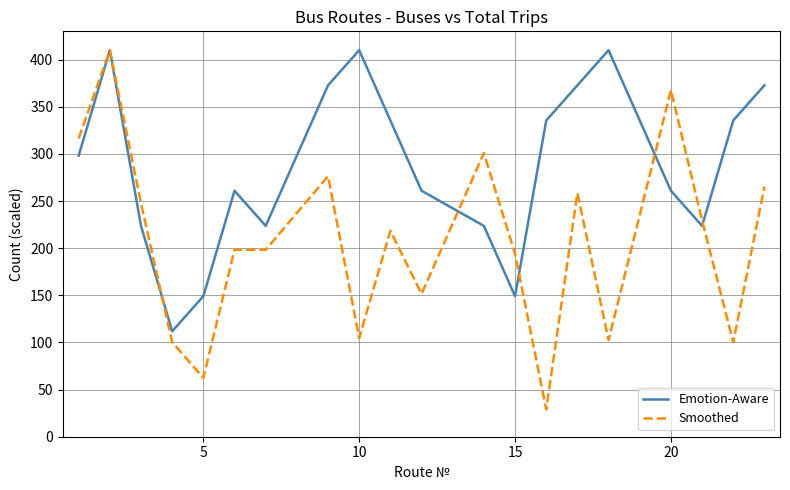

Count the number of data series in this chart.

2